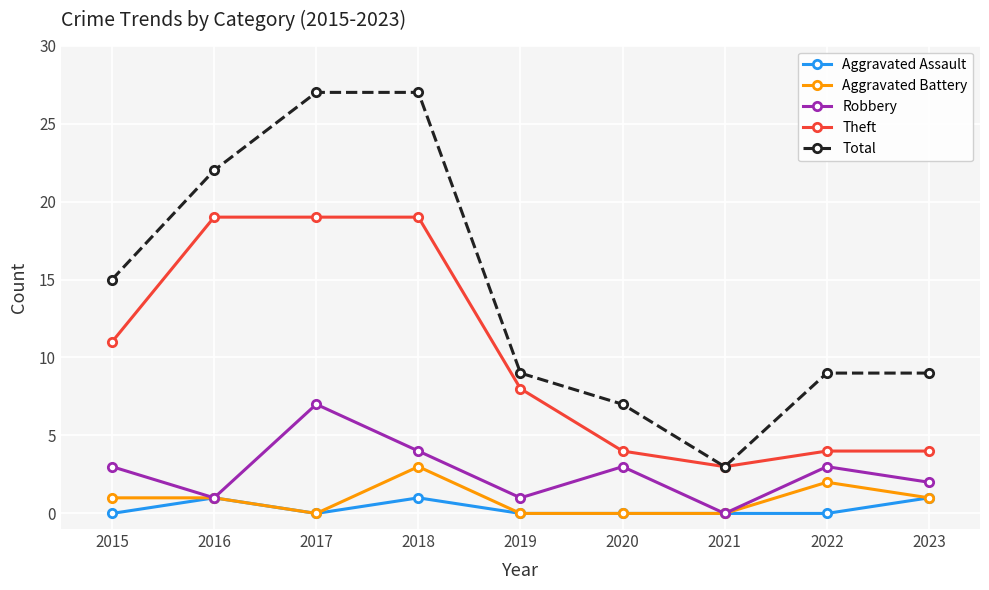

True or false: Theft and Robbery intersect in this chart.

False